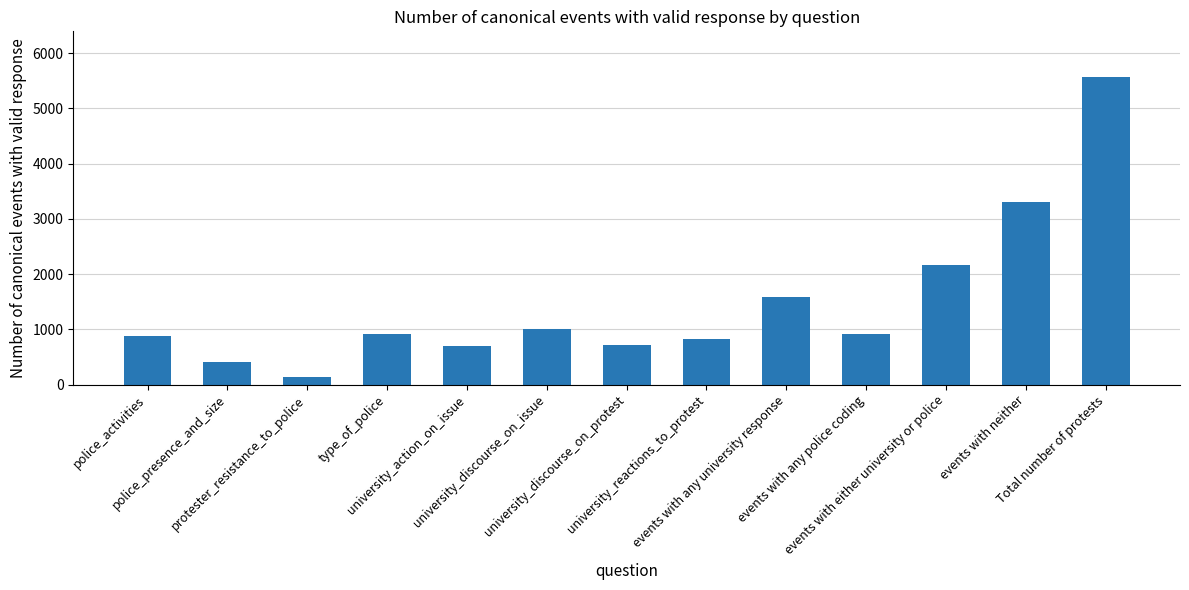

Count the number of categories in the chart.

13